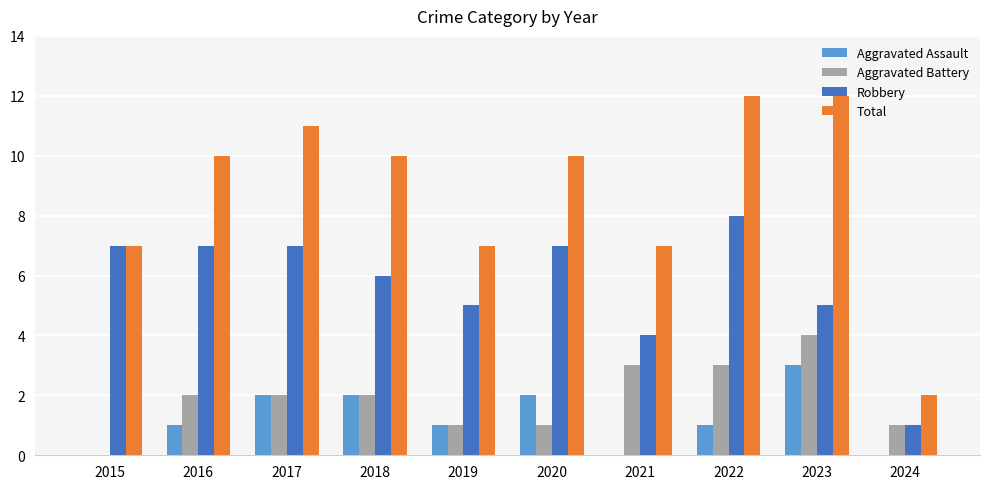

Reading left to right, list all the values displayed in this chart.

Aggravated Assault: 2015=0	2016=1	2017=2	2018=2	2019=1	2020=2	2021=0	2022=1	2023=3	2024=0
Aggravated Battery: 2015=0	2016=2	2017=2	2018=2	2019=1	2020=1	2021=3	2022=3	2023=4	2024=1
Robbery: 2015=7	2016=7	2017=7	2018=6	2019=5	2020=7	2021=4	2022=8	2023=5	2024=1
Total: 2015=7	2016=10	2017=11	2018=10	2019=7	2020=10	2021=7	2022=12	2023=12	2024=2